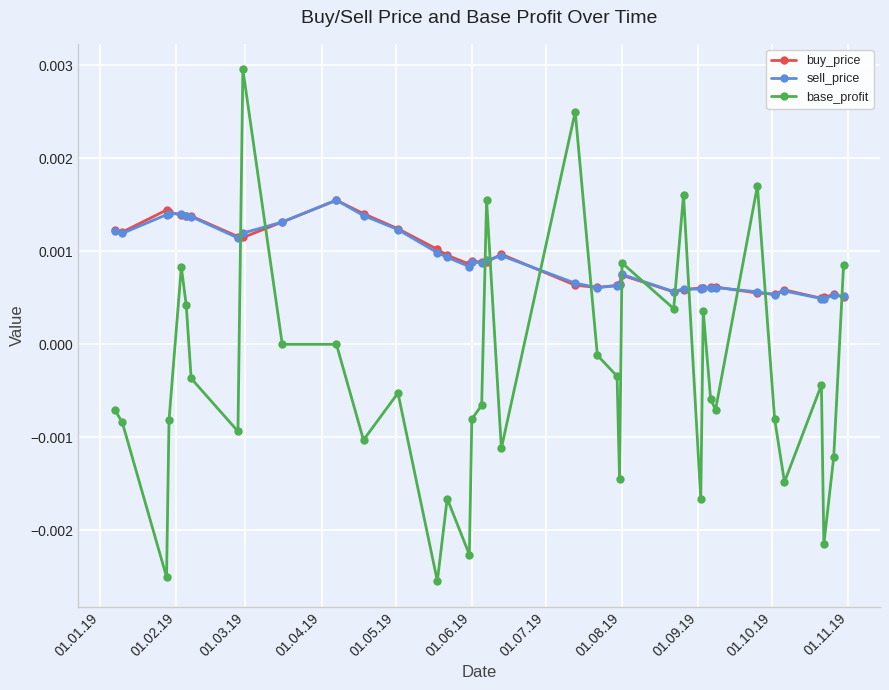

Which series has the widest spread of values?

base_profit